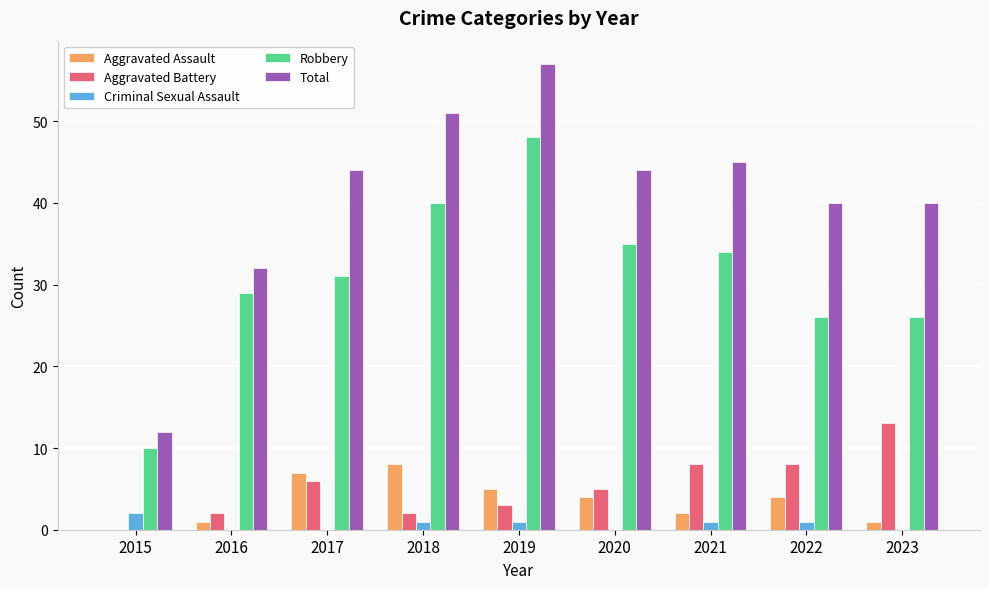

What is the sum of all Aggravated Assault values?

32